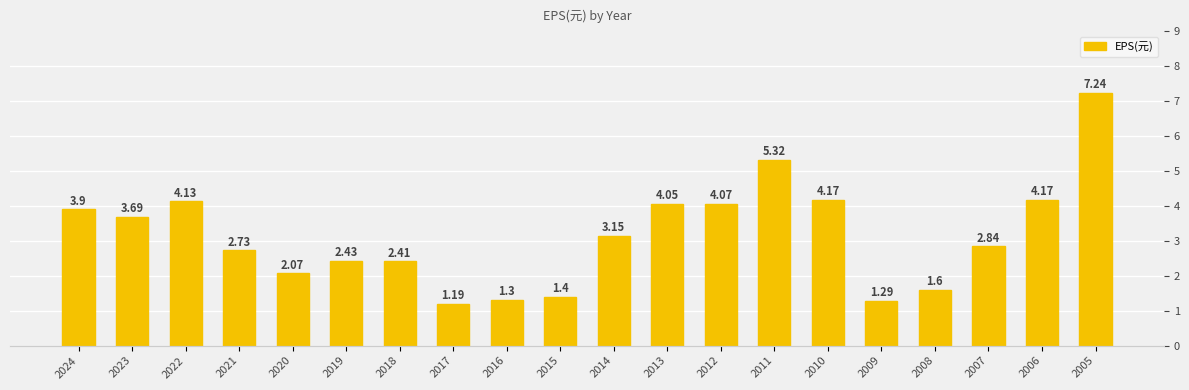

At which label is the value closest to 4?

2013